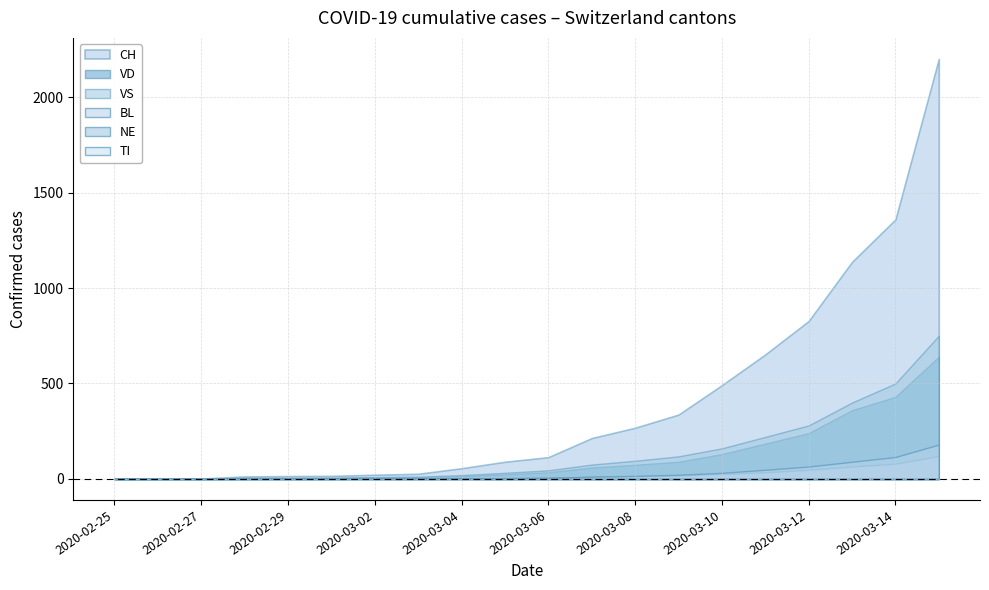

What is the value of the BL point at the 6th from the left?

1